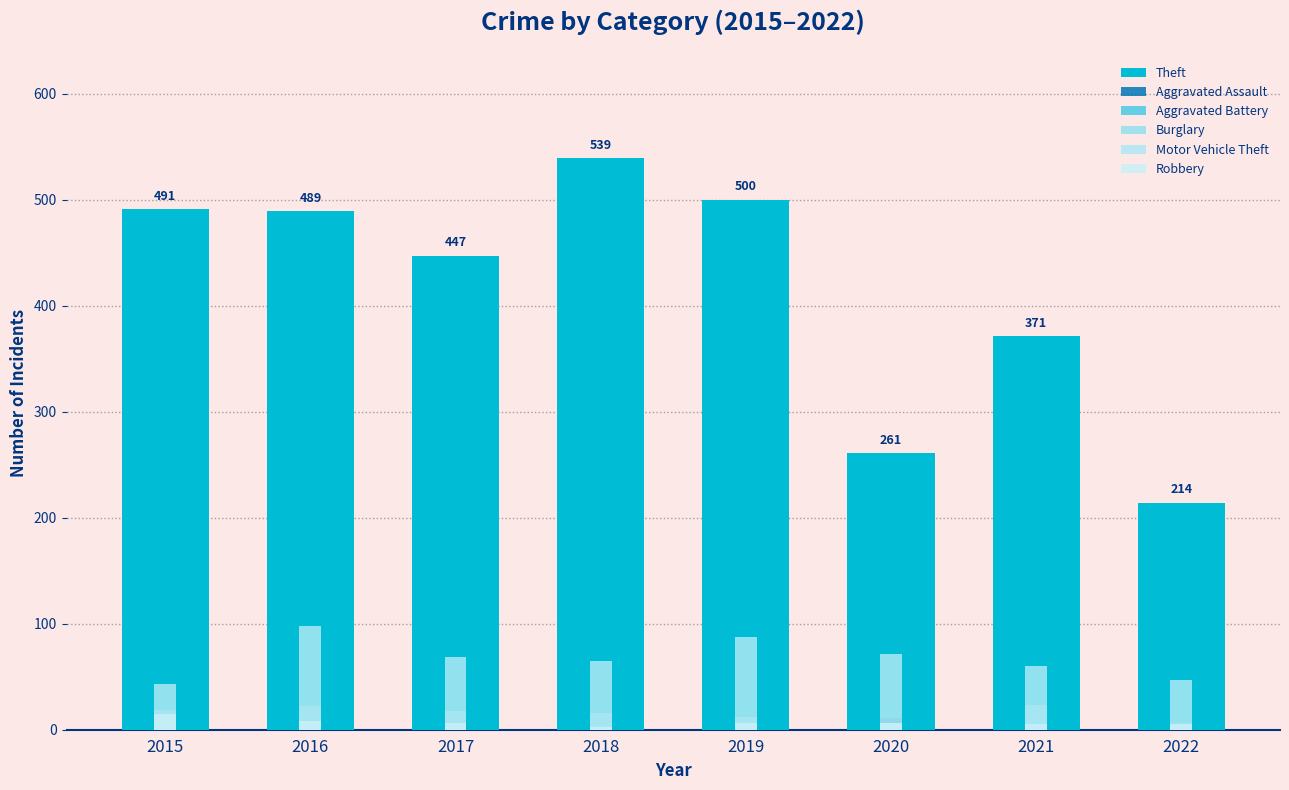

True or false: Aggravated Battery has a value of 17 at 2021.

True